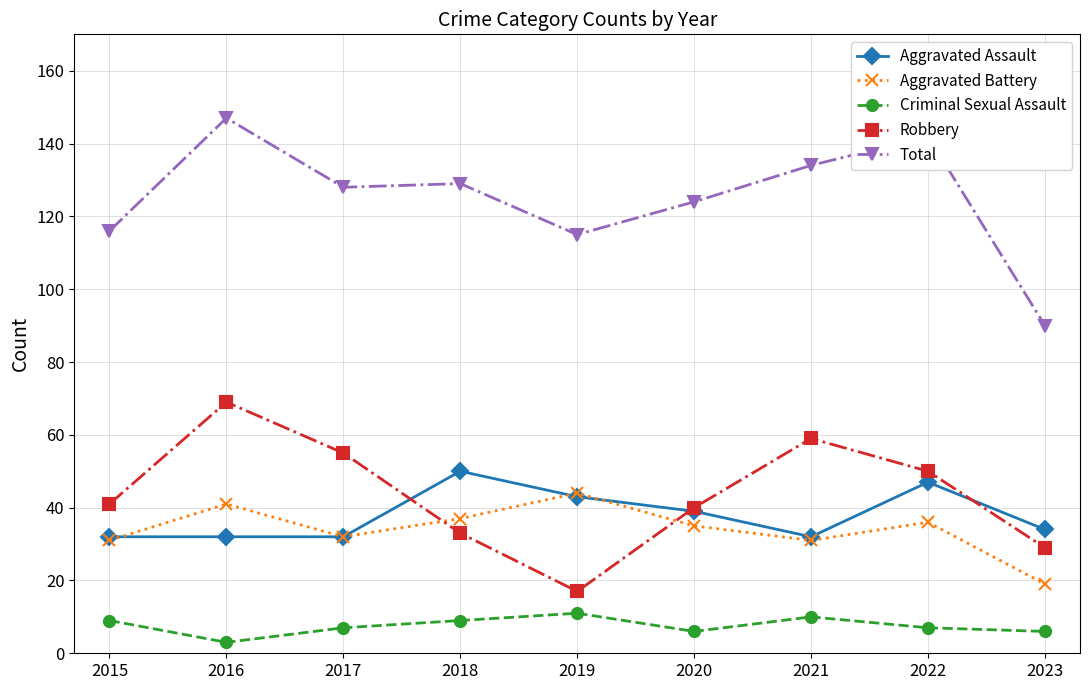

At which category does Aggravated Battery reach its first local peak?

2016